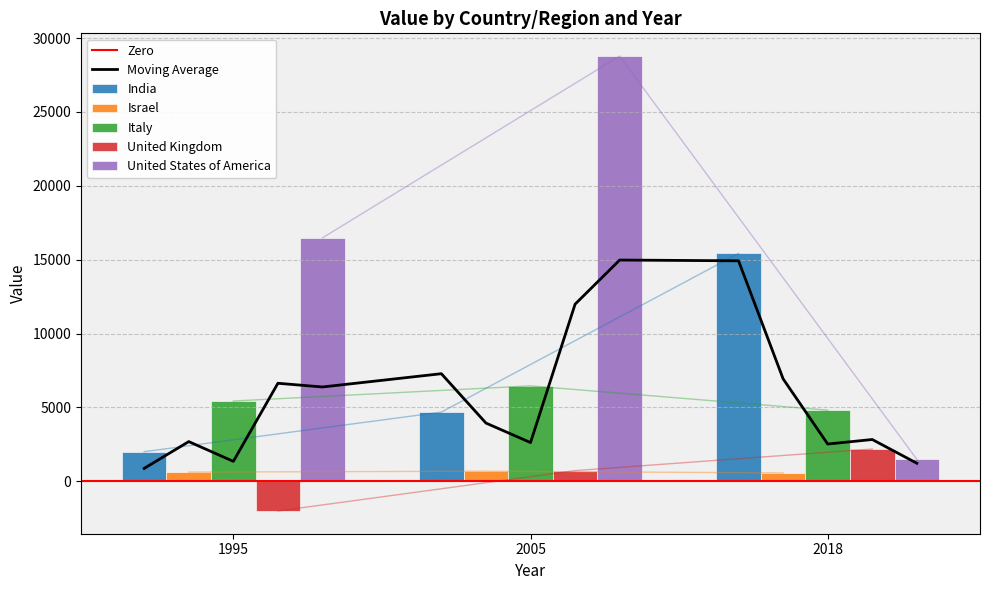

Which series has the largest total across all categories?

United States of America